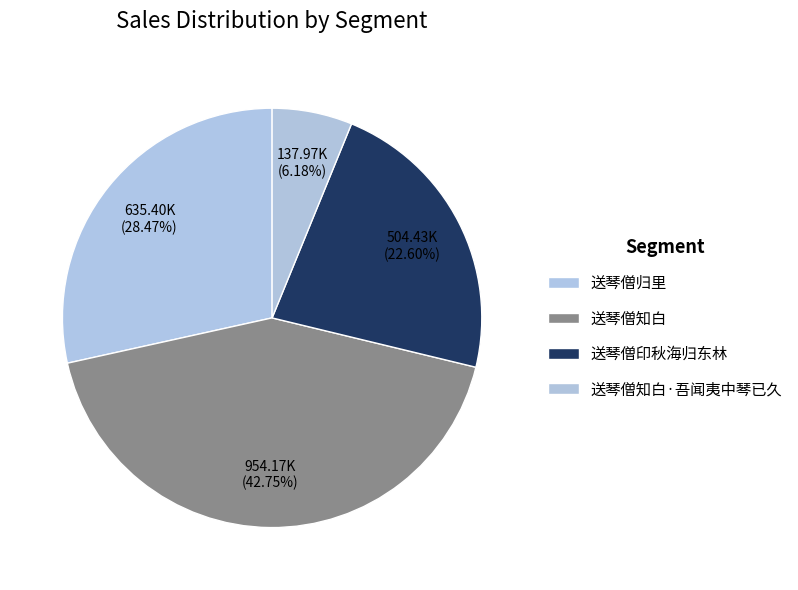

True or false: 送琴僧归里 accounts for 28% of the total.

True